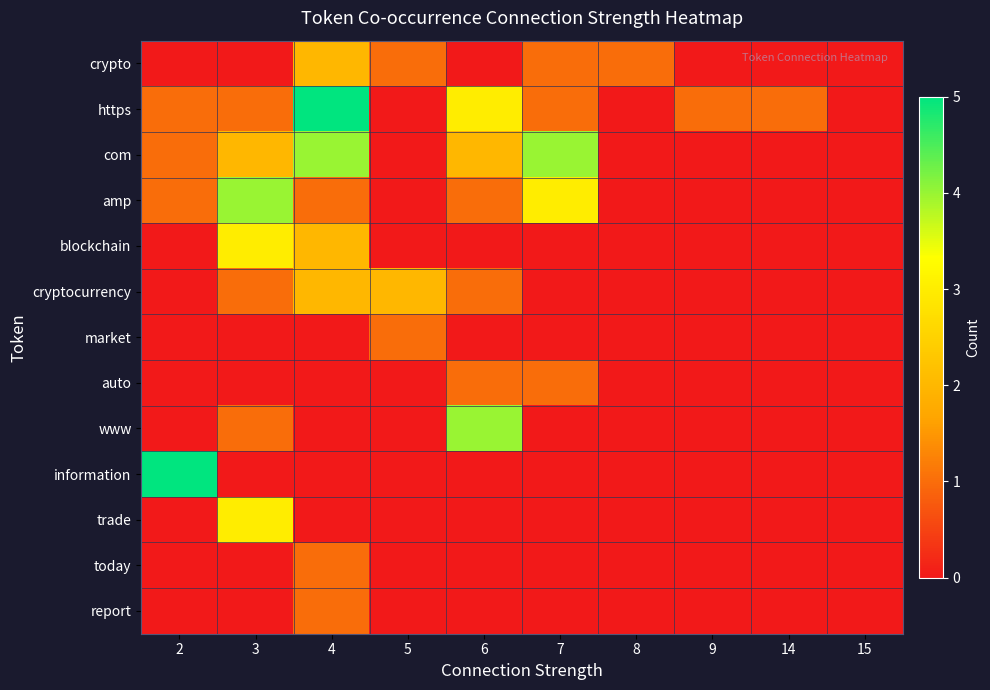

At which category does the chart reach its minimum across all series?

2